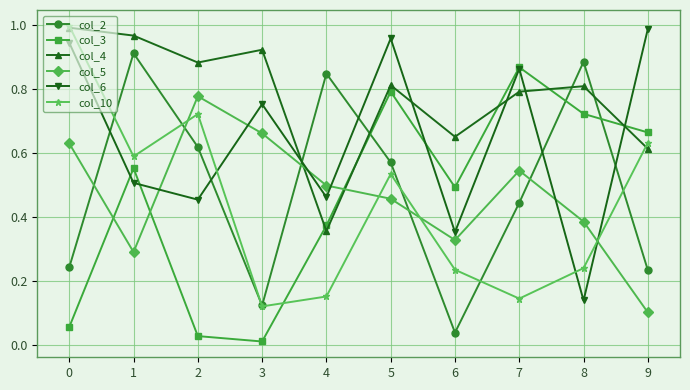

Which series changed the most between 0 and 4?

col_10